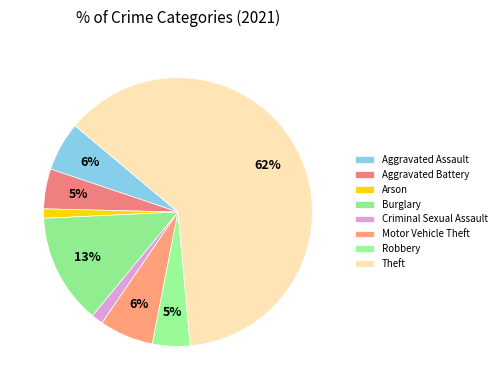

Does Robbery account for over 50% of the chart?

No